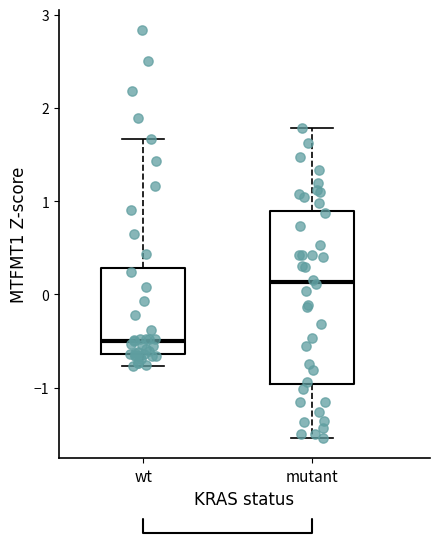

Reading left to right, transcribe this box plot: for each box, give where its median line is, the range the box spans, and where its two whiskers end, as read against the y-axis. The values are not printed on the chart, so give them approximately, as read against the axis.

wt: median -0.5, box -0.6 to 0.3, whiskers -0.8 to 1.7
mutant: median 0.1, box -1.0 to 0.9, whiskers -1.5 to 1.8